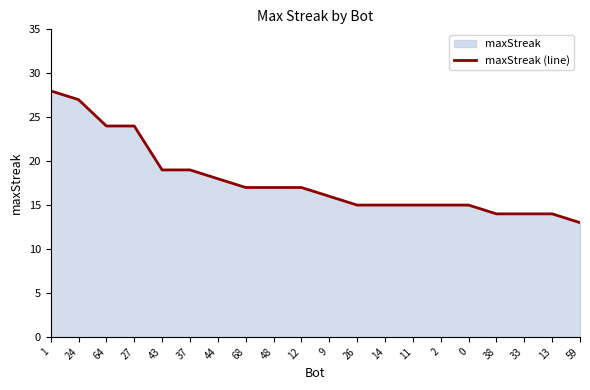

Read the value at 1, to the nearest 5.

30